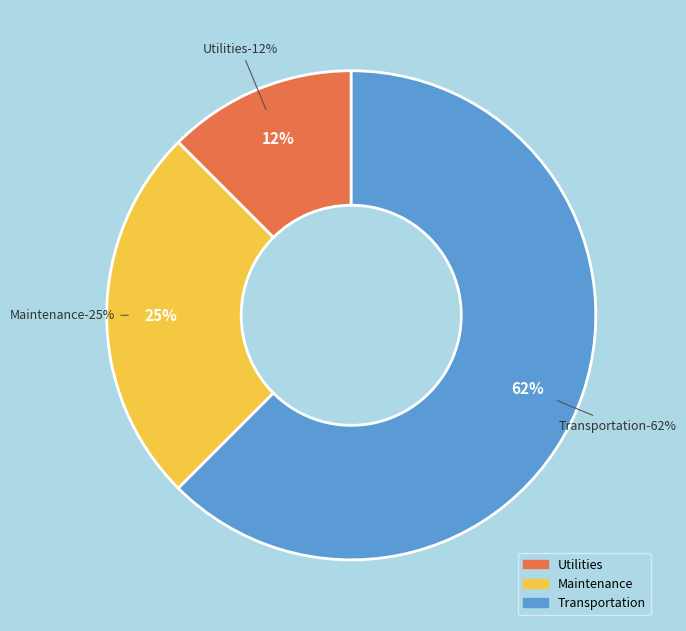

Approximately how many times larger is the value at Maintenance compared to Utilities?

2.0